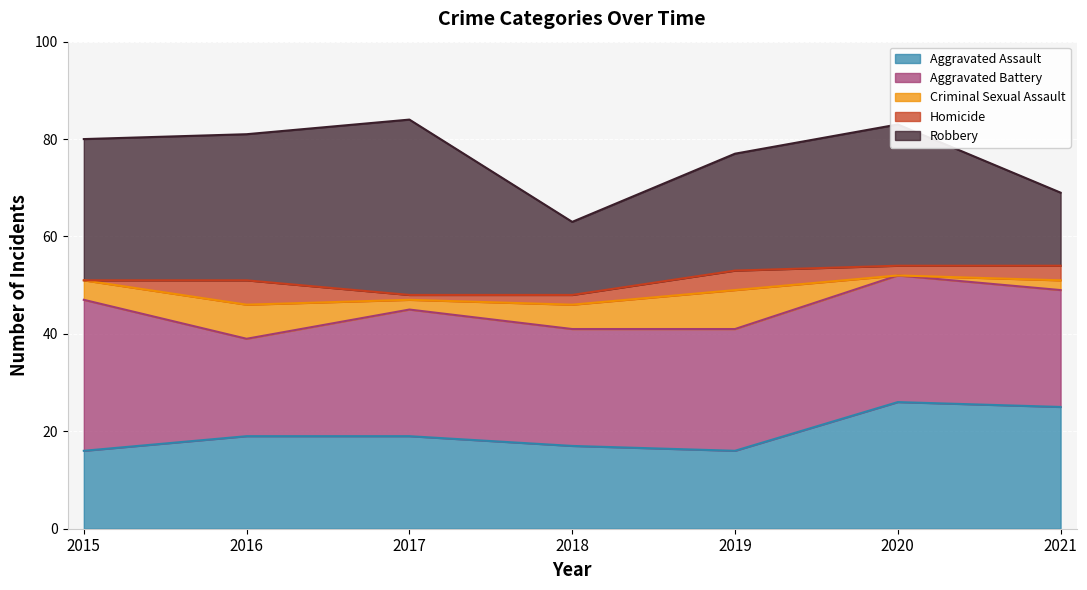

The value of Homicide at 2019 is 4. True or false?

True